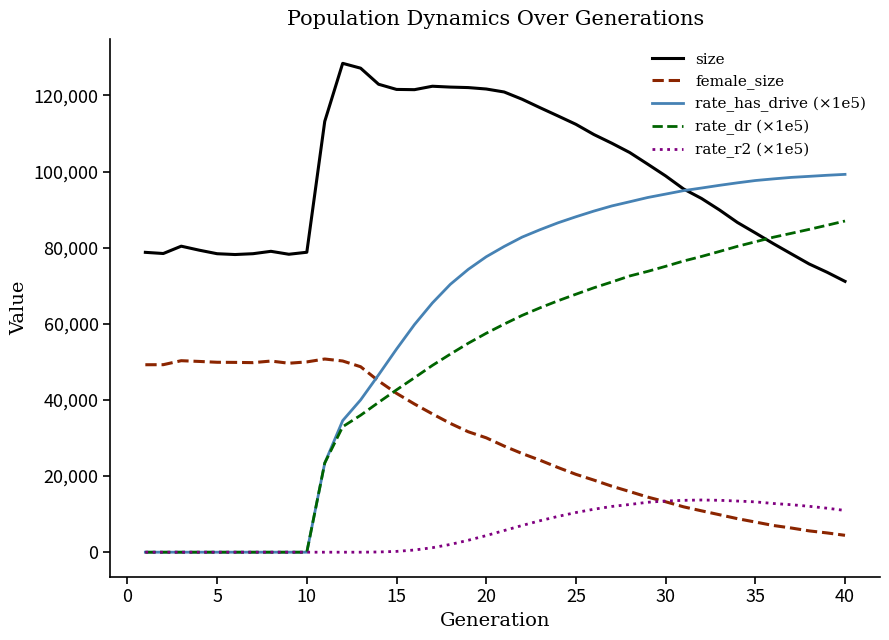

Which series has the largest total across all categories?

size